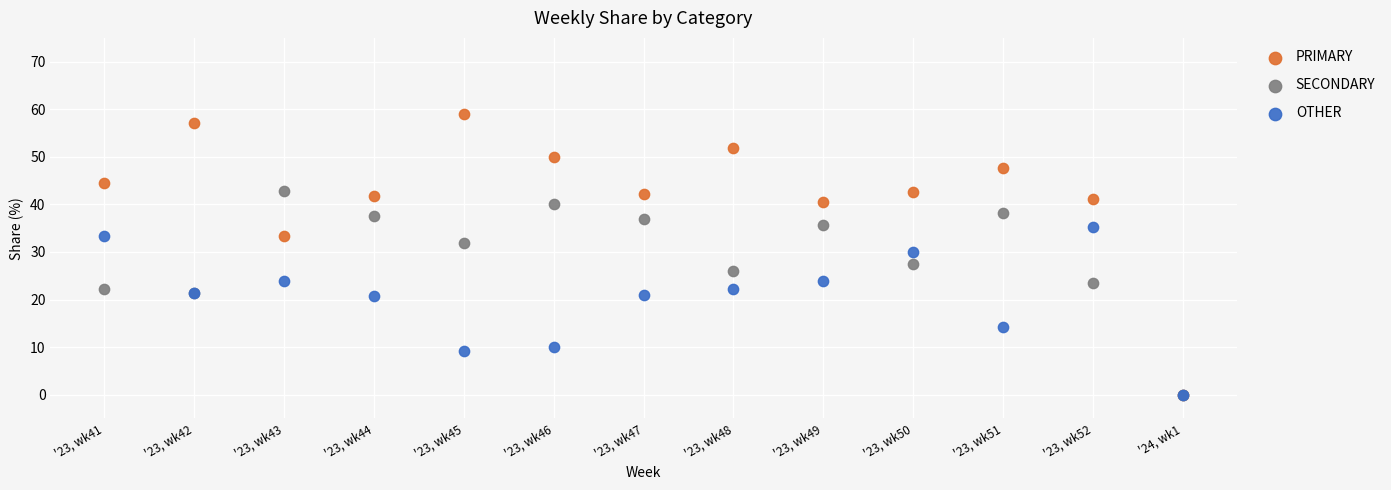

What are all the series names shown in the legend?

PRIMARY, SECONDARY, OTHER